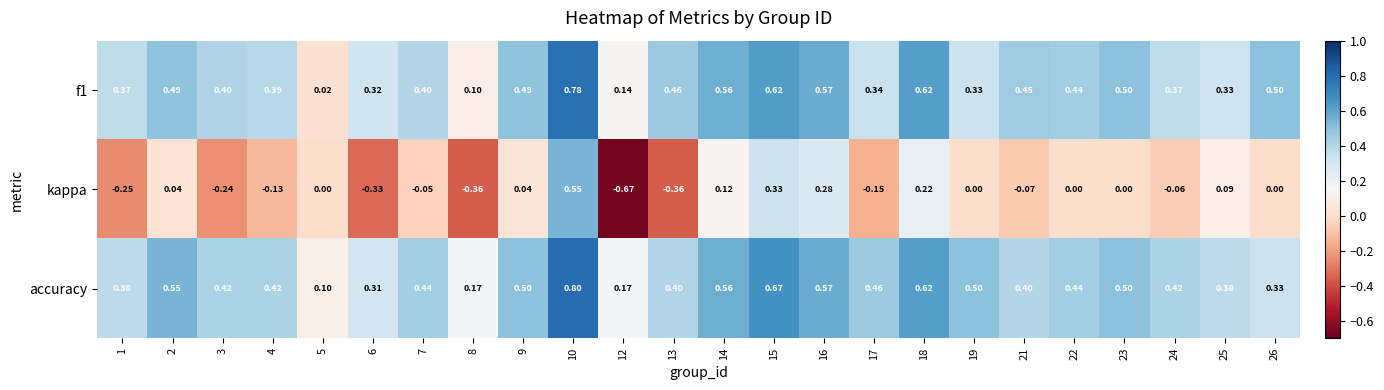

Which series changed the most between 9 and 22?

accuracy